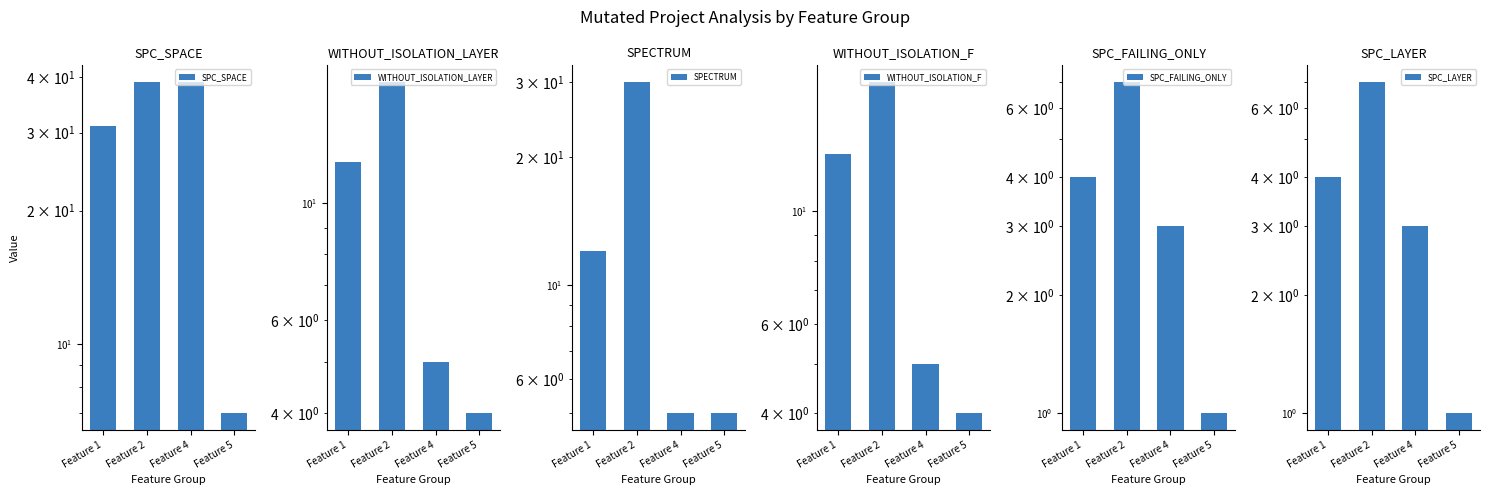

How many data points in SPC_LAYER are above 4?

1